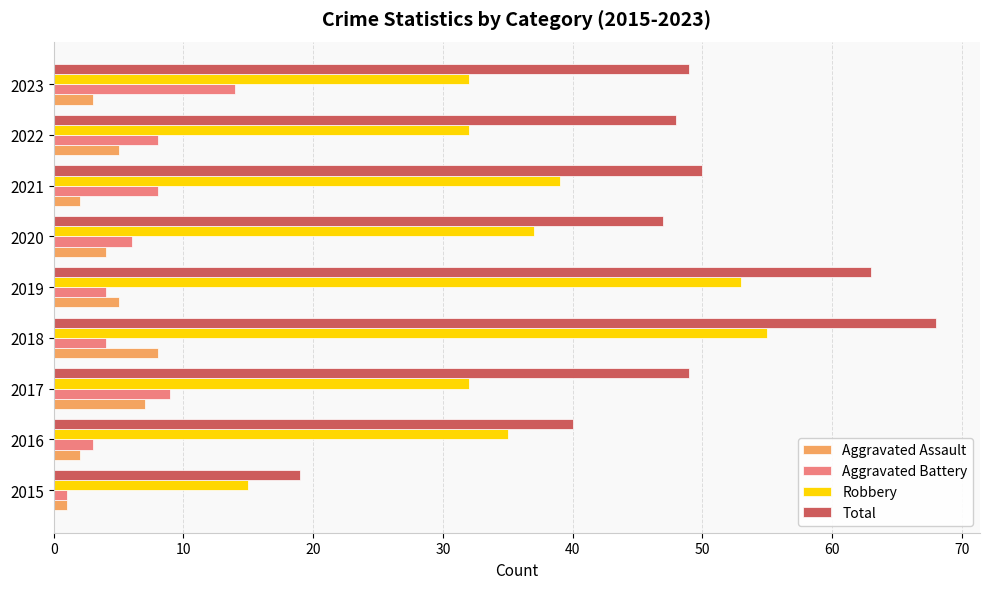

What are all the series names shown in the legend?

Aggravated Assault, Aggravated Battery, Robbery, Total